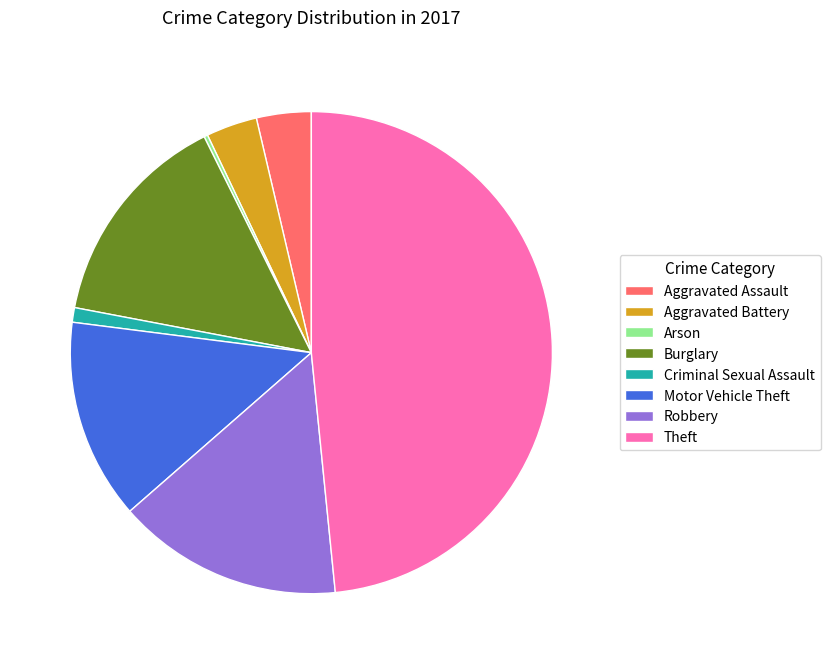

What is the largest slice in the pie chart?

Theft